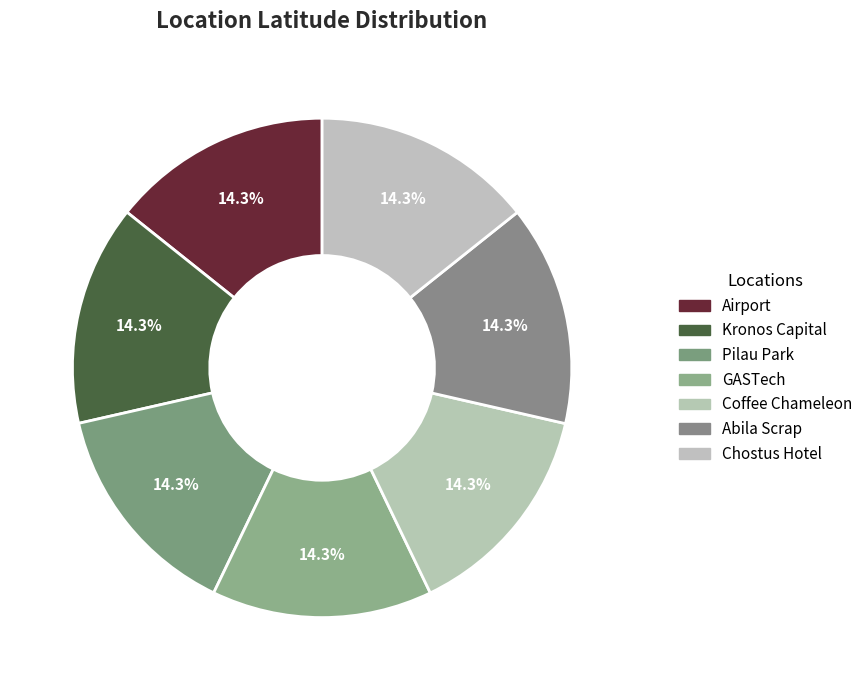

True or false: Coffee Chameleon accounts for 14% of the total.

True